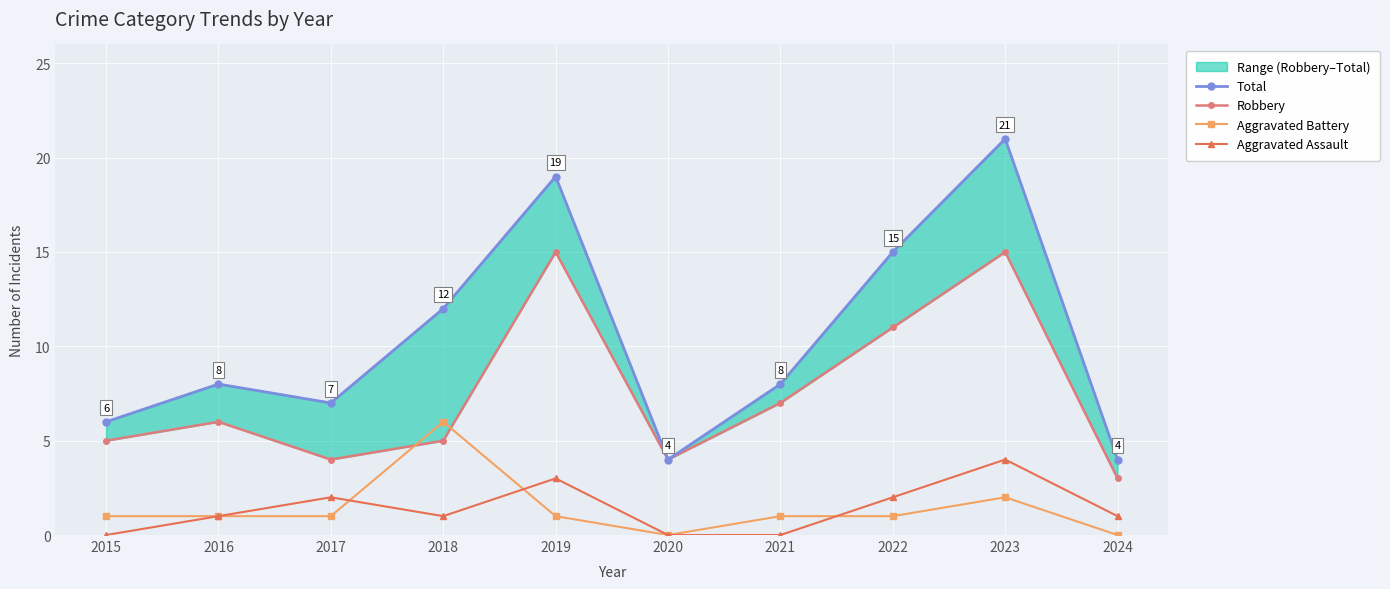

What is the value of the Aggravated Battery point at the 7th from the left?

1